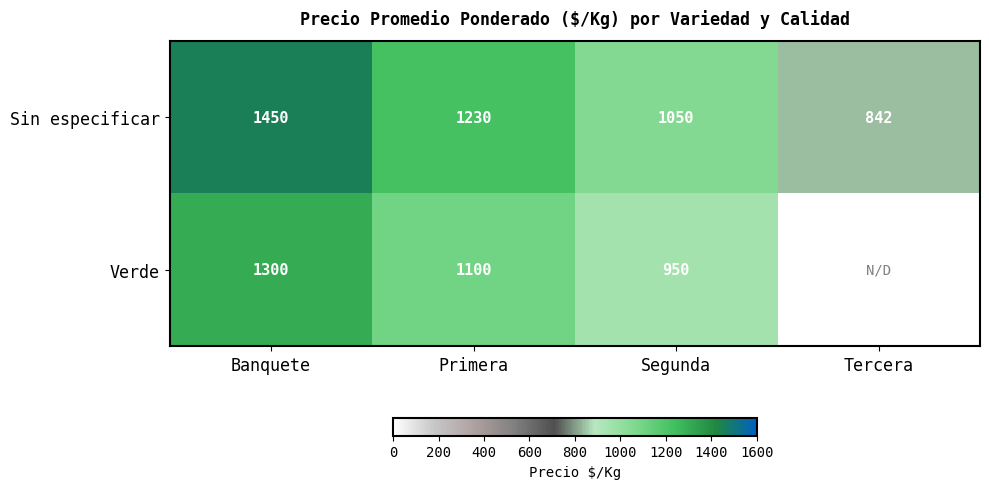

Rank the series at Primera from highest to lowest value.

Sin especificar, Verde